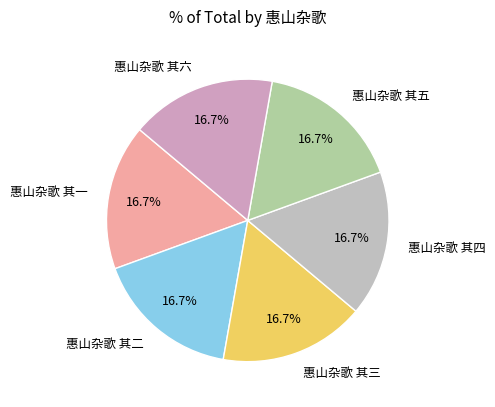

What is the ratio of the value at 惠山杂歌 其二 to the value at 惠山杂歌 其六?

1.0